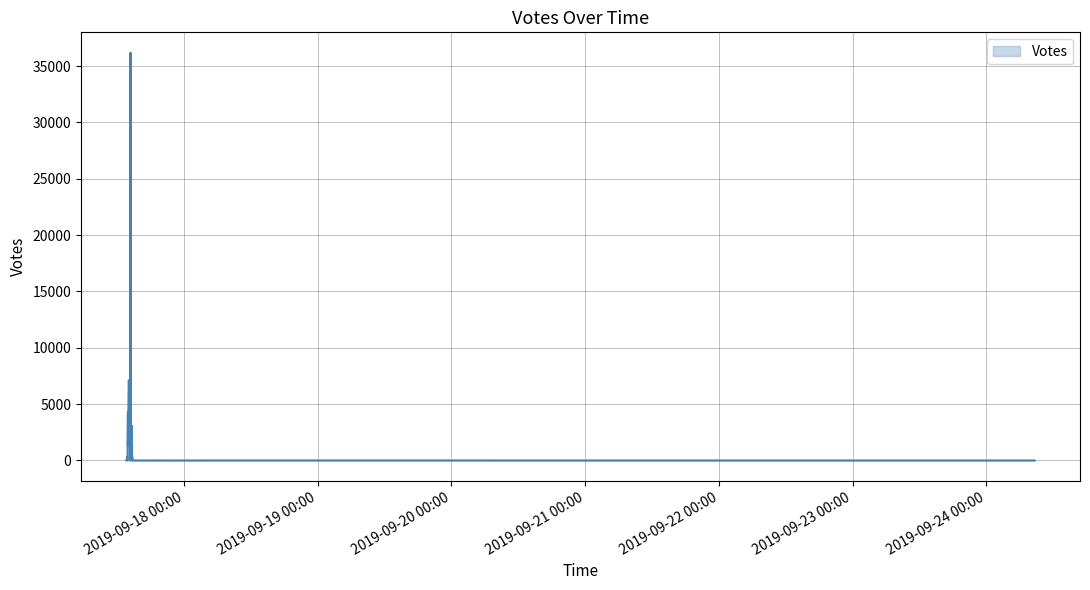

What is the average value?

1496